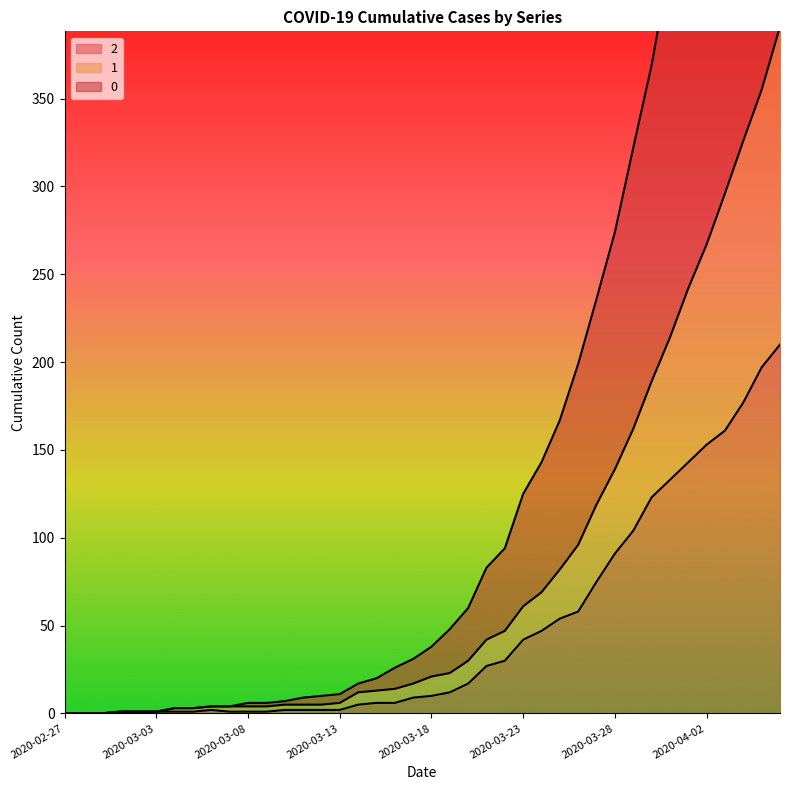

What is the highest value of the 1 series?

391